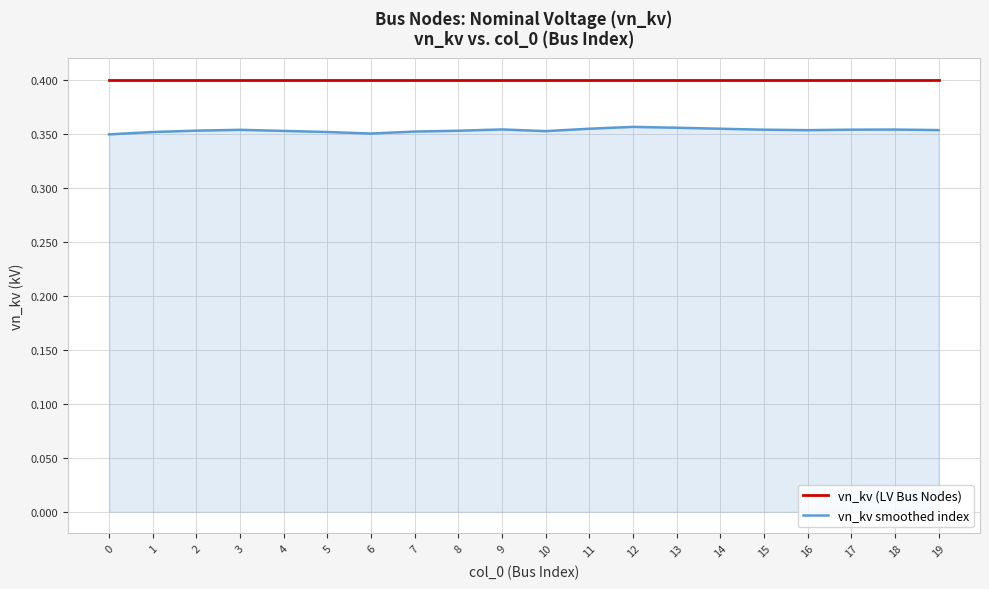

Which series has the largest range (max minus min)?

vn_kv smoothed index